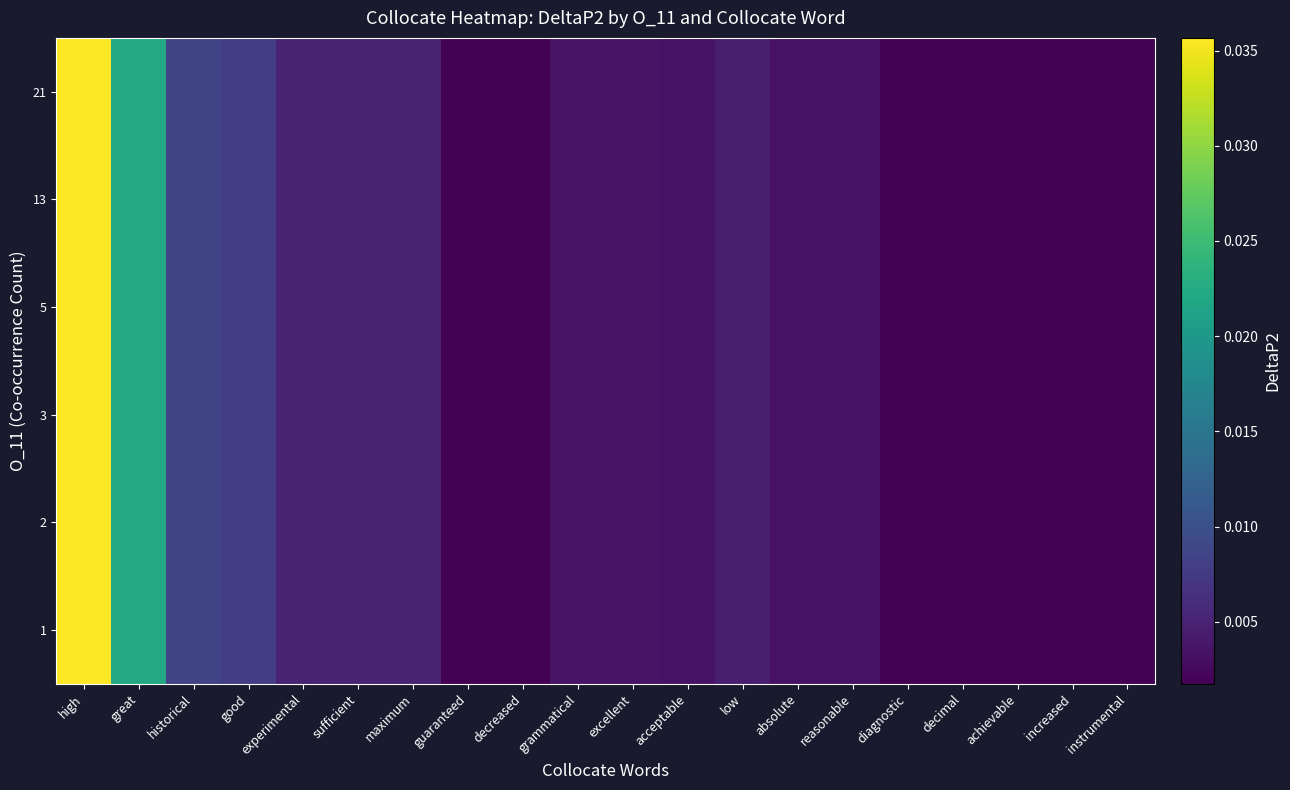

At how many categories does at least one series exceed 0?

20